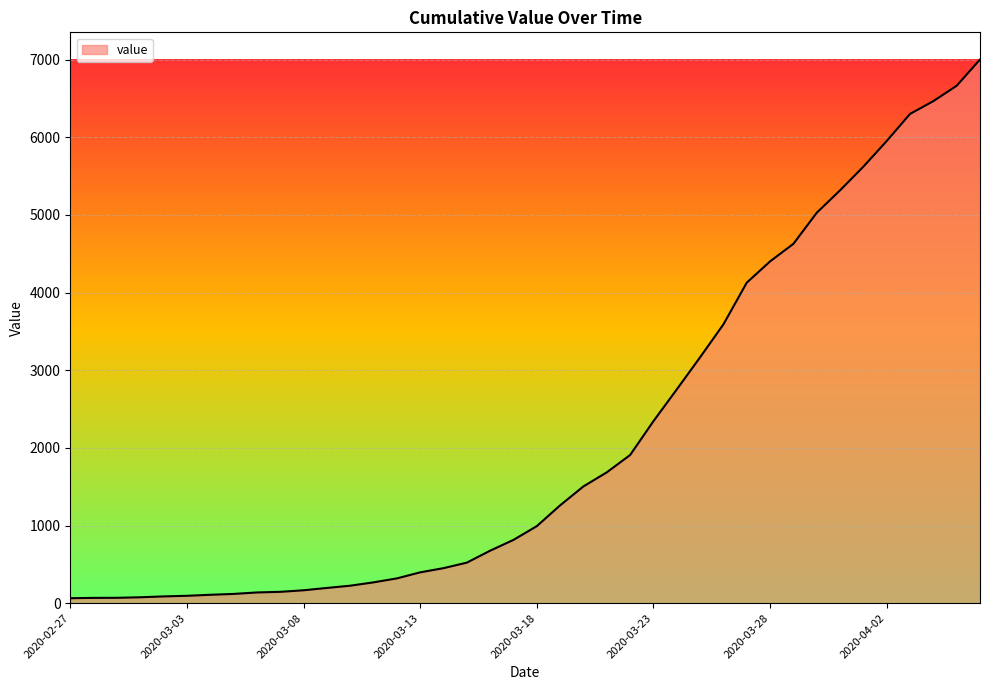

What is the maximum value shown in the chart?

7002